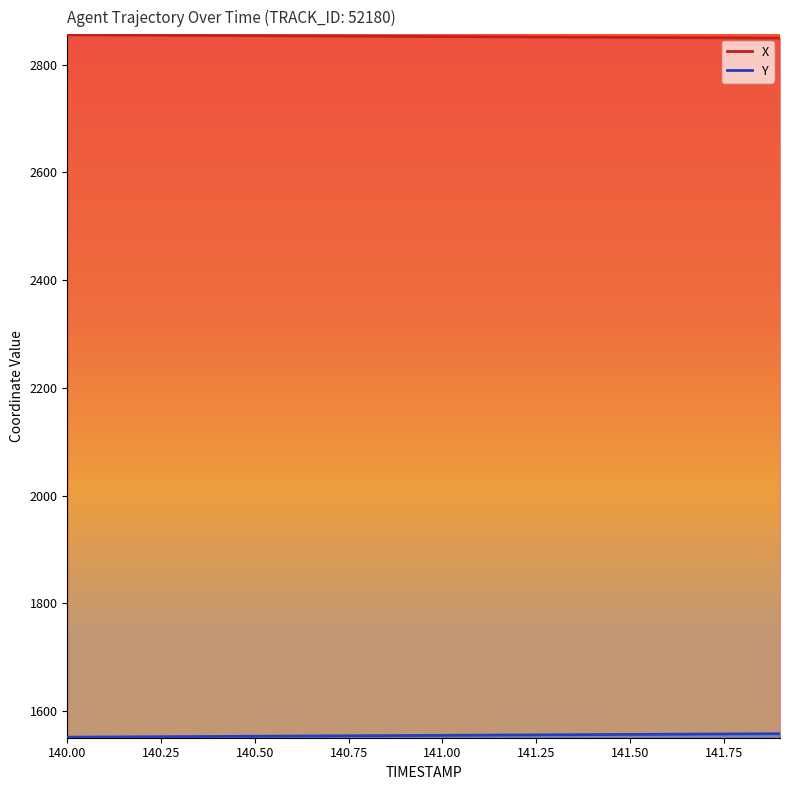

Does the chart have visible grid lines?

No